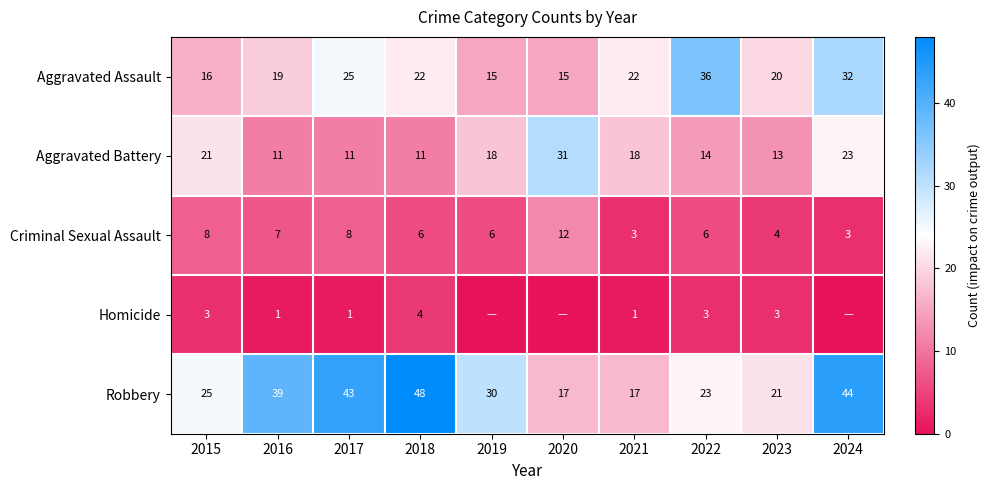

What is the maximum value shown in the chart?

48